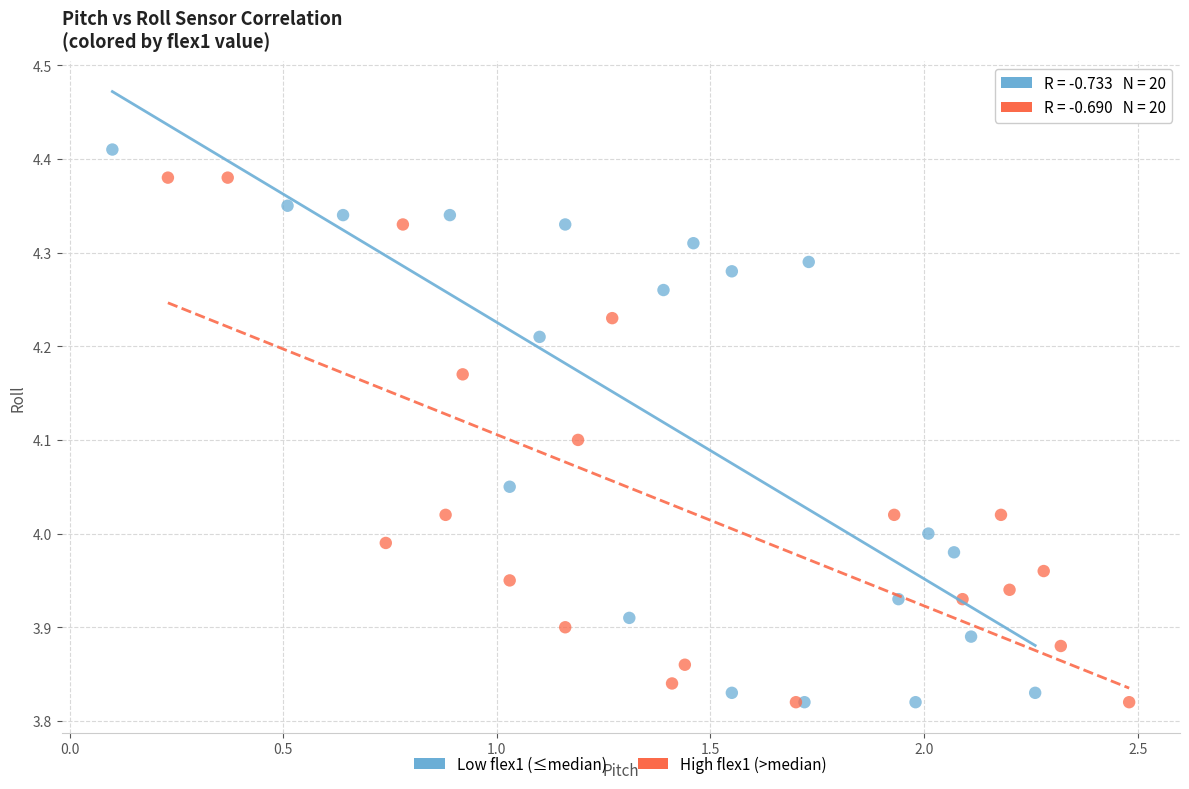

Which series contains the highest Y value?

Low flex1 (≤median)